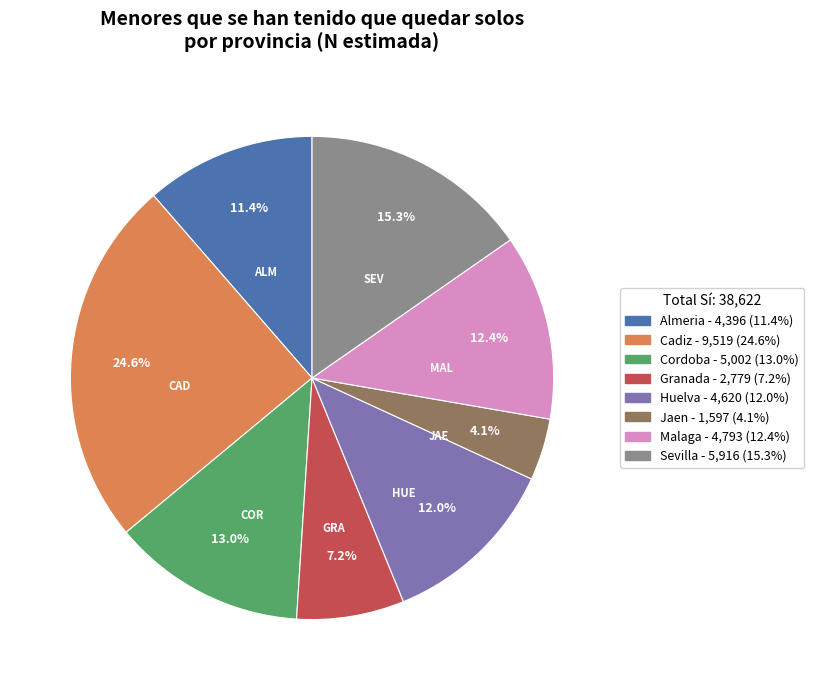

Is there a majority slice in this chart?

No